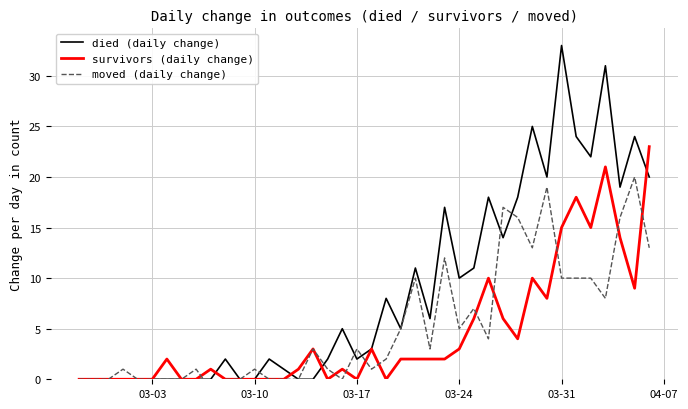

Rank the series by their maximum value, from highest to lowest.

died (daily change), survivors (daily change), moved (daily change)